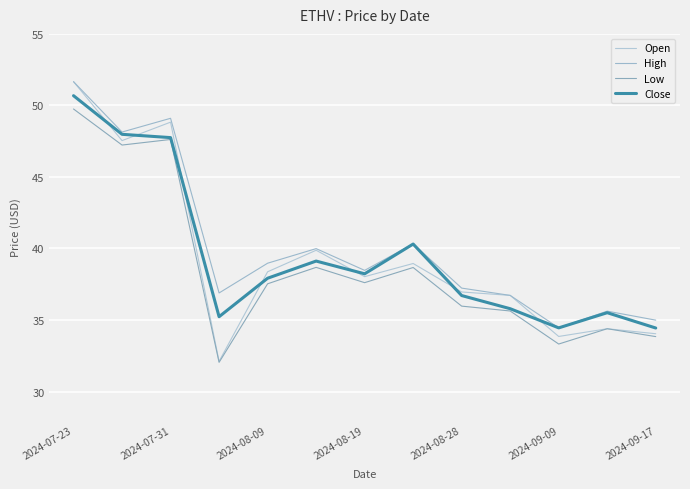

What is the label of the 1st point from the left?

2024-07-23